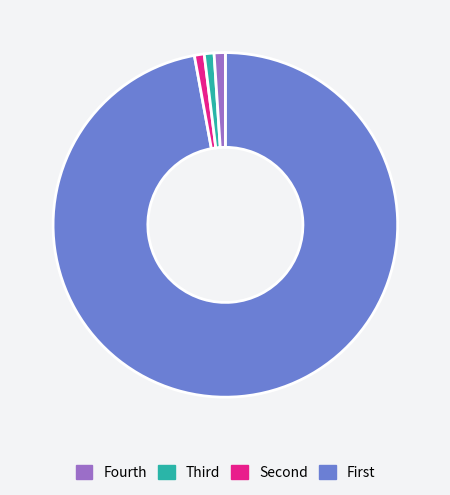

Is there a majority slice in this chart?

Yes